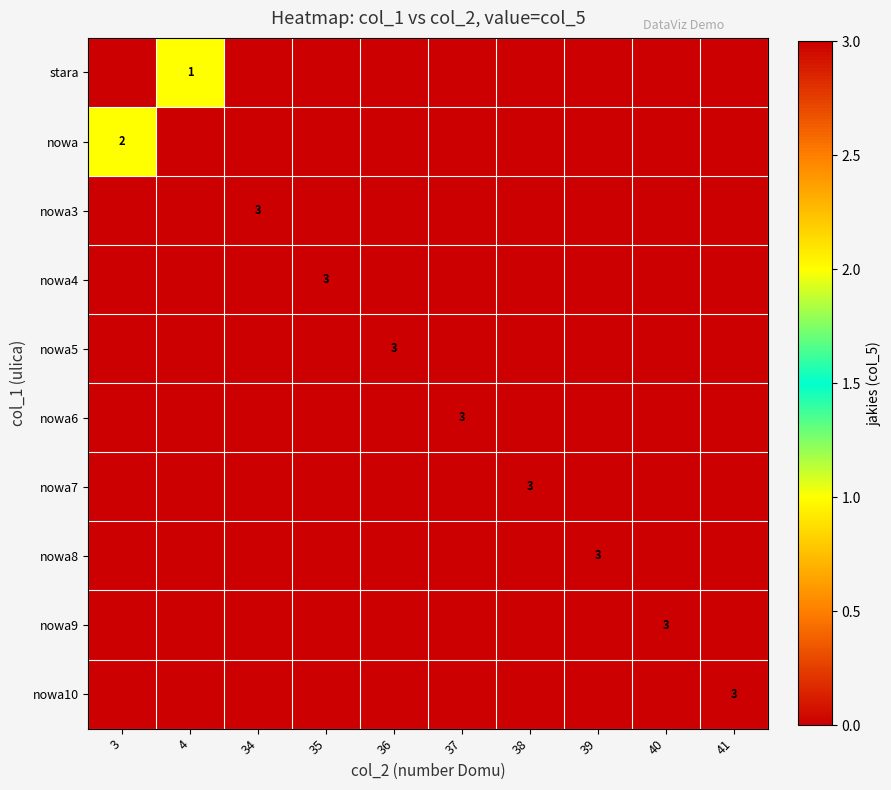

What is the spread (max minus min) of values at 39?

3